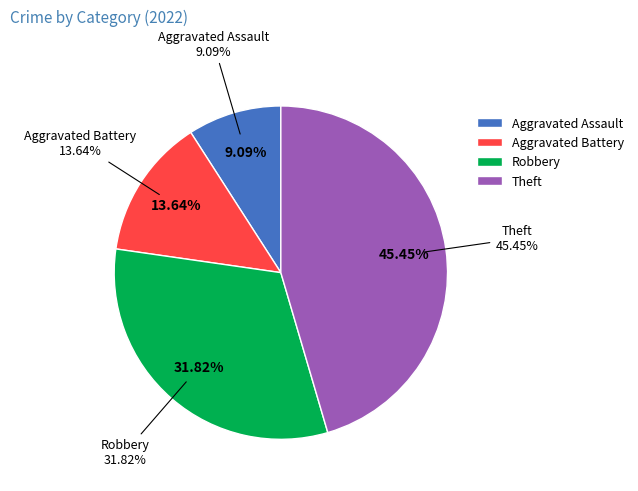

What is the change in value from Aggravated Assault to Robbery?

+5